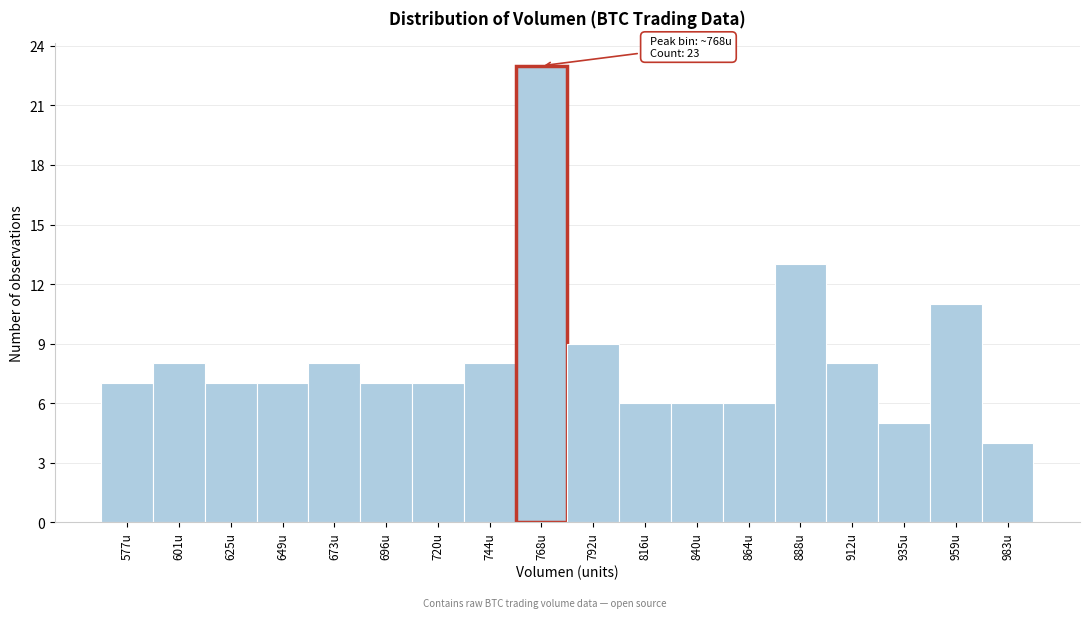

Over which range of the x-axis is the bar tallest?

755 to 780